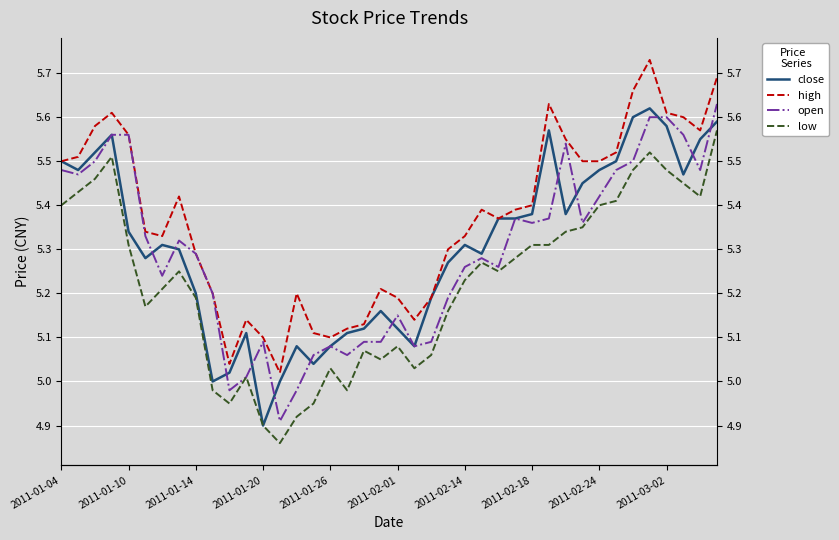

Reading left to right, transcribe all the data shown in this chart.

close: 5.5	5.5	5.5	5.6	5.3	5.3	5.3	5.3	5.2	5.0	5.0	5.1	4.9	5.0	5.1	5.0	5.1	5.1	5.1	5.2	5.1	5.1	5.2	5.3	5.3	5.3	5.4	5.4	5.4	5.6	5.4	5.5	5.5	5.5	5.6	5.6	5.6	5.5	5.5	5.6
high: 5.5	5.5	5.6	5.6	5.6	5.3	5.3	5.4	5.3	5.2	5.0	5.1	5.1	5.0	5.2	5.1	5.1	5.1	5.1	5.2	5.2	5.1	5.2	5.3	5.3	5.4	5.4	5.4	5.4	5.6	5.5	5.5	5.5	5.5	5.7	5.7	5.6	5.6	5.6	5.7
open: 5.5	5.5	5.5	5.6	5.6	5.3	5.2	5.3	5.3	5.2	5.0	5.0	5.1	4.9	5.0	5.1	5.1	5.1	5.1	5.1	5.2	5.1	5.1	5.2	5.3	5.3	5.3	5.4	5.4	5.4	5.5	5.4	5.4	5.5	5.5	5.6	5.6	5.6	5.5	5.6
low: 5.4	5.4	5.5	5.5	5.3	5.2	5.2	5.2	5.2	5.0	5.0	5.0	4.9	4.9	4.9	5.0	5.0	5.0	5.1	5.0	5.1	5.0	5.1	5.2	5.2	5.3	5.2	5.3	5.3	5.3	5.3	5.3	5.4	5.4	5.5	5.5	5.5	5.5	5.4	5.6